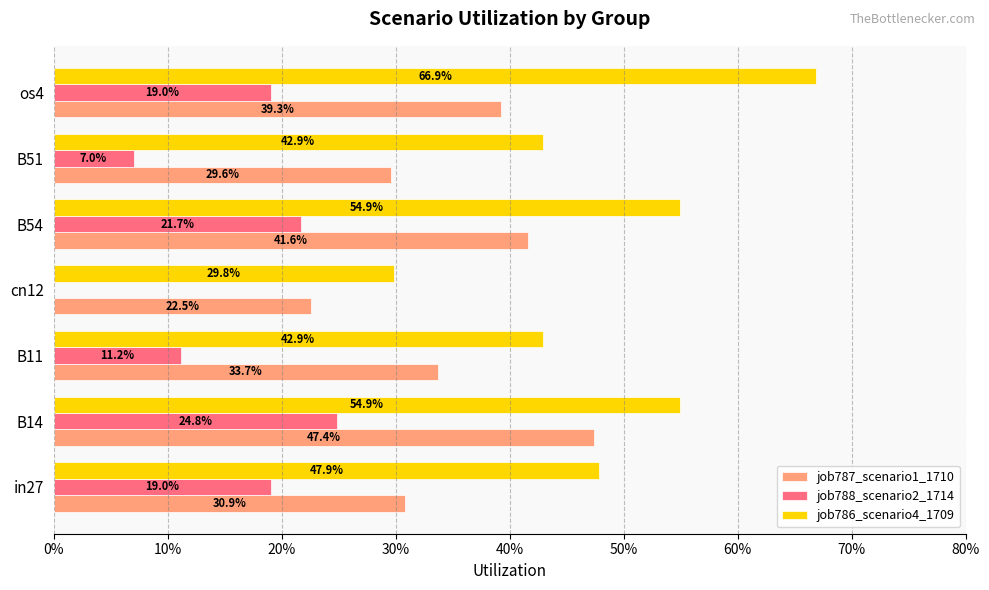

Reading left to right, extract all data points from this chart.

job787_scenario1_1710: 0.3	0.5	0.3	0.2	0.4	0.3	0.4
job788_scenario2_1714: 0.2	0.2	0.1	0.0	0.2	0.1	0.2
job786_scenario4_1709: 0.5	0.5	0.4	0.3	0.5	0.4	0.7